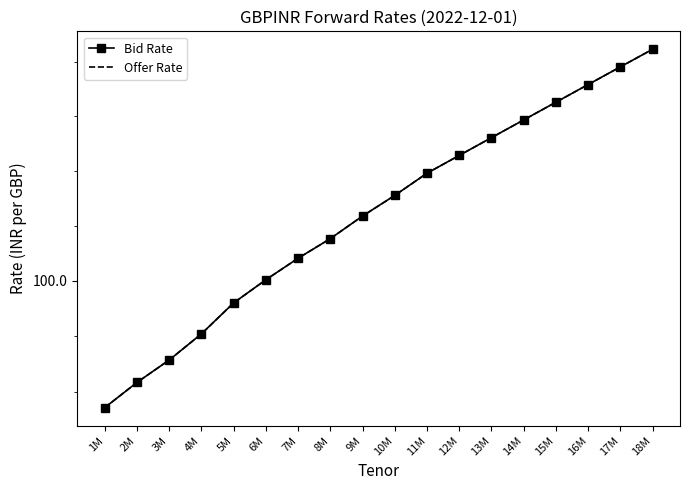

Where is Offer Rate nearest to the value 100?

6M